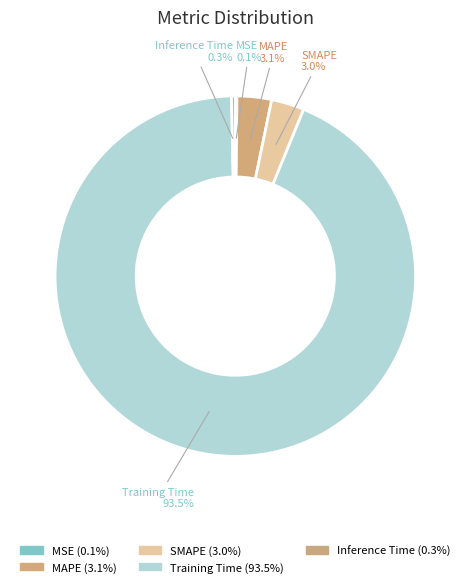

Does any single category account for the majority?

Yes